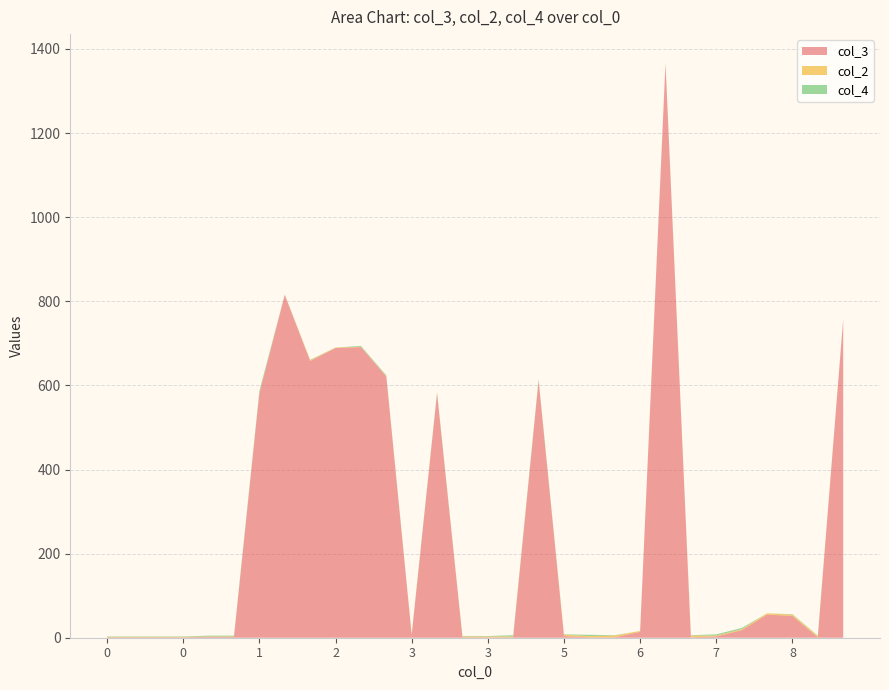

Reading left to right, what are all the values shown in this chart?

col_3: 0=1	0=1	0=1	0=1	0=2	0=2	1=581	1=815	1=658	2=689	2=691	2=621	3=6	3=581	3=1	3=1	4=1	5=611	5=4	5=1	6=1	6=14	6=1364	6=1	7=3	7=18	8=55	8=52	8=1	9=756
col_2: 0=1	0=1	0=1	0=1	0=1	0=1	1=1	1=1	1=2	2=1	2=1	2=1	3=2	3=1	3=2	3=2	4=2	5=1	5=3	5=3	6=4	6=2	6=2	6=4	7=2	7=2	8=3	8=3	8=3	9=1
col_4: 0=1	0=1	0=1	0=1	0=2	0=2	1=5	1=0	1=1	2=0	2=2	2=2	3=1	3=2	3=1	3=1	4=3	5=3	5=1	5=3	6=1	6=0	6=1	6=1	7=3	7=3	8=0	8=1	8=1	9=1